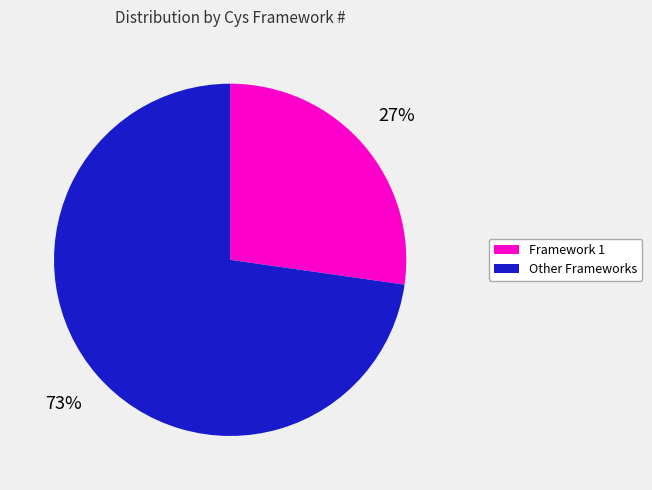

How many slices are in this pie chart?

2